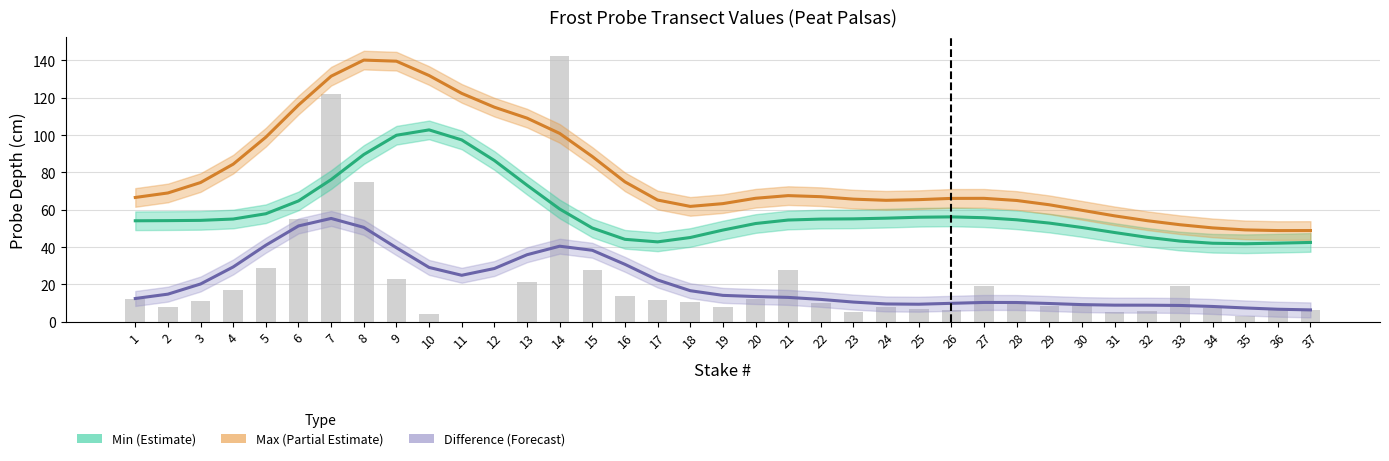

At how many categories does at least one series exceed 67?

17